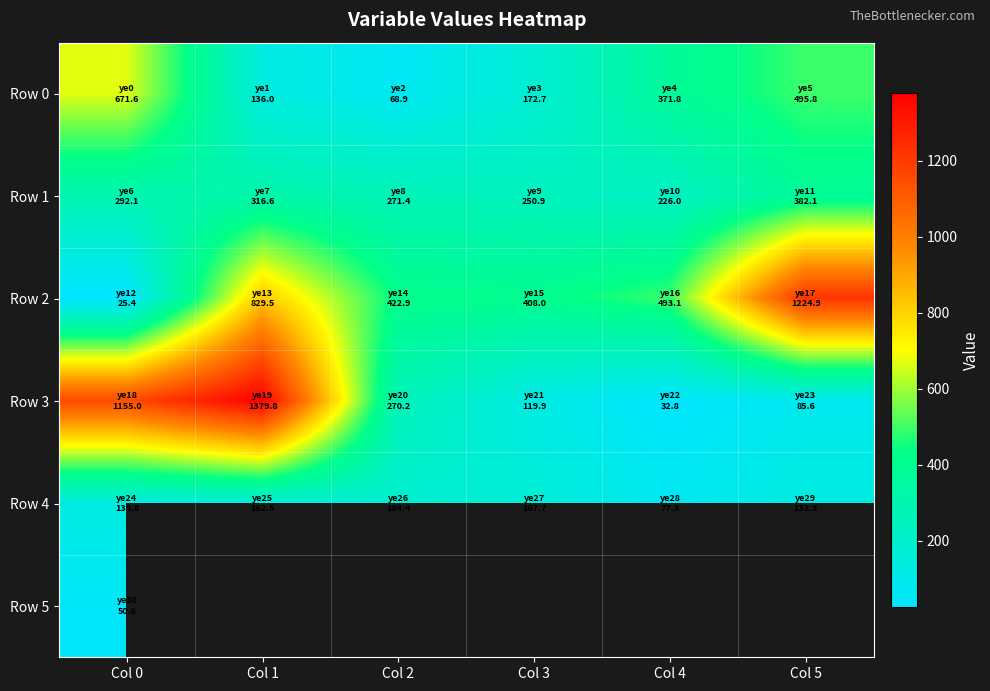

What is the smallest value displayed?

25.4